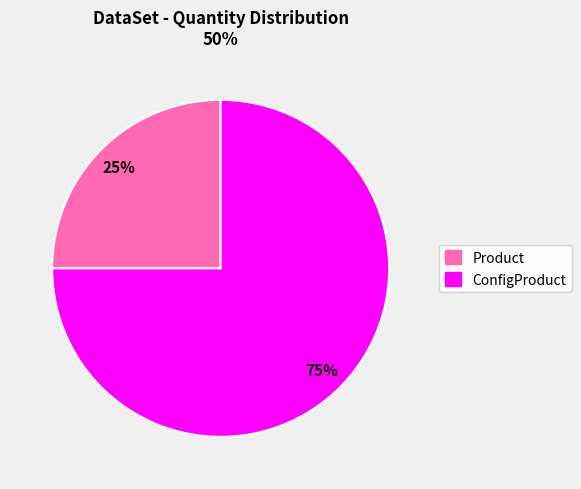

How many slices are in this pie chart?

2